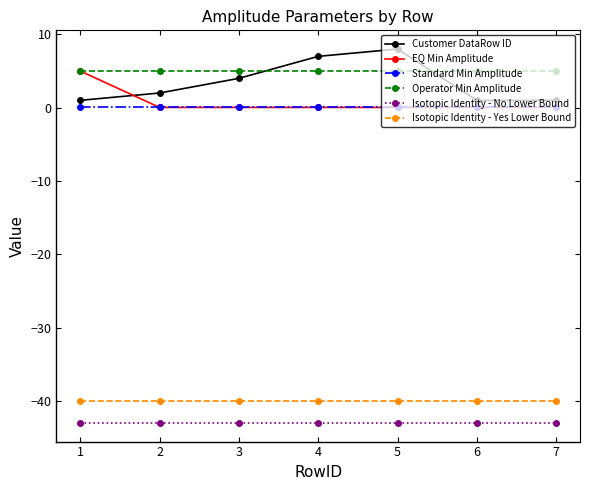

What is the sum of the Standard Min Amplitude values at 6 and 2?

0.1